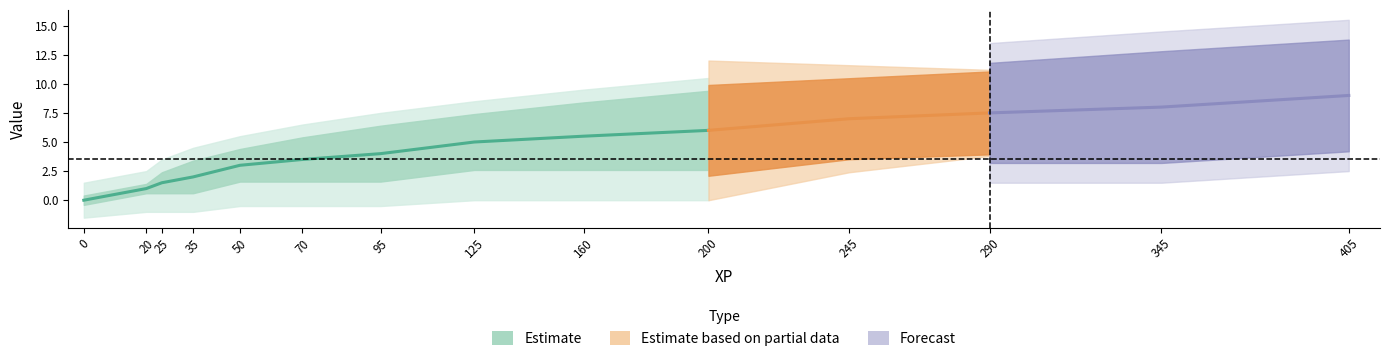

The value of Expertise at 25 is 1. True or false?

False